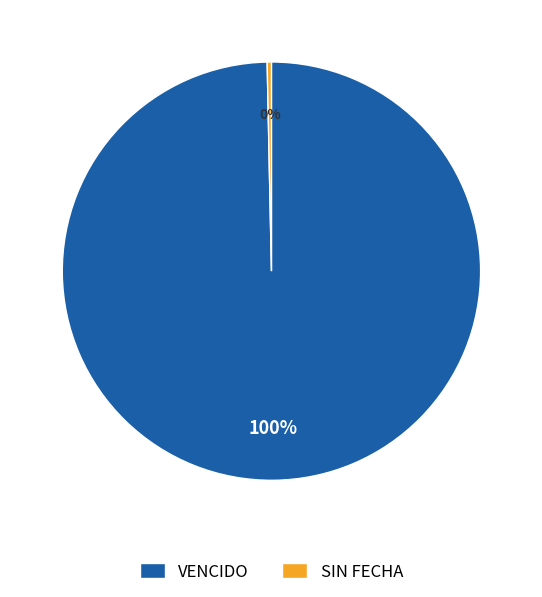

Rank the categories by value from lowest to highest.

SIN FECHA, VENCIDO